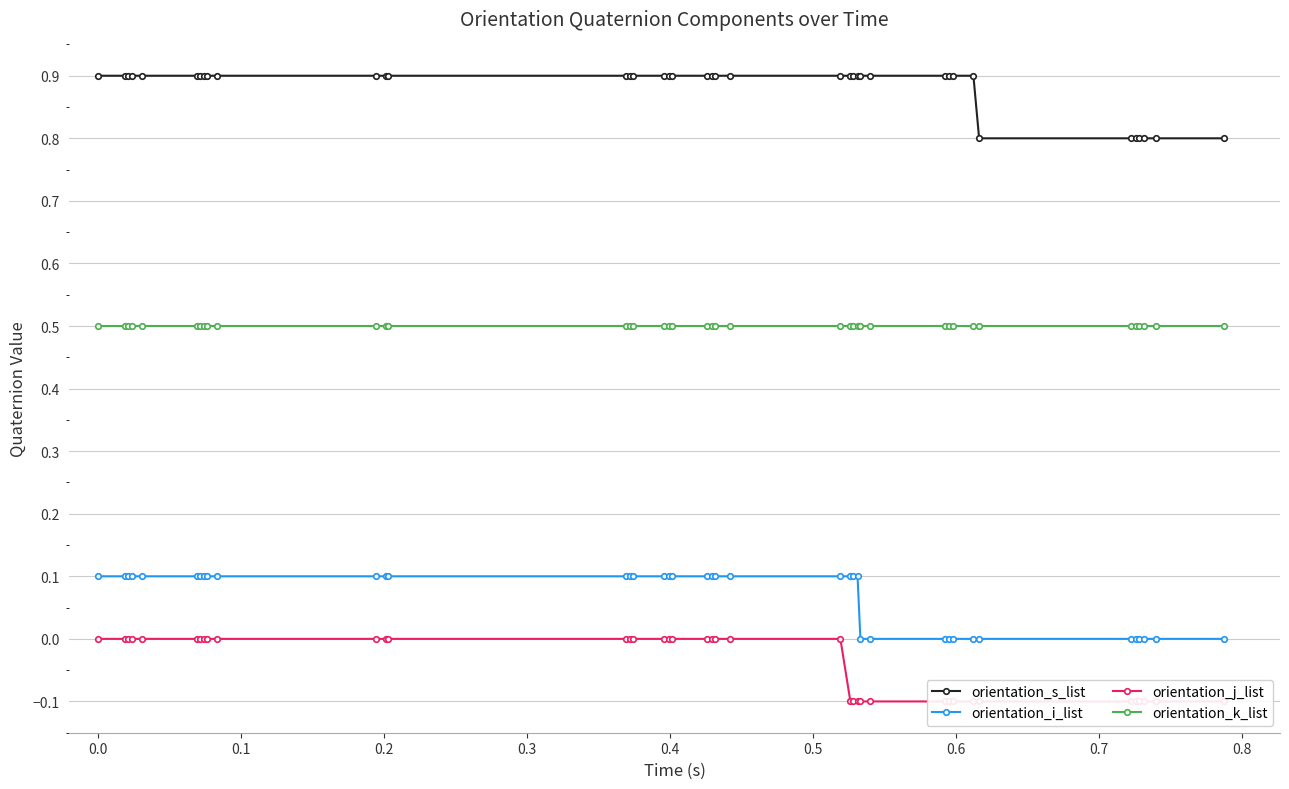

At how many categories does at least one series exceed 0?

40